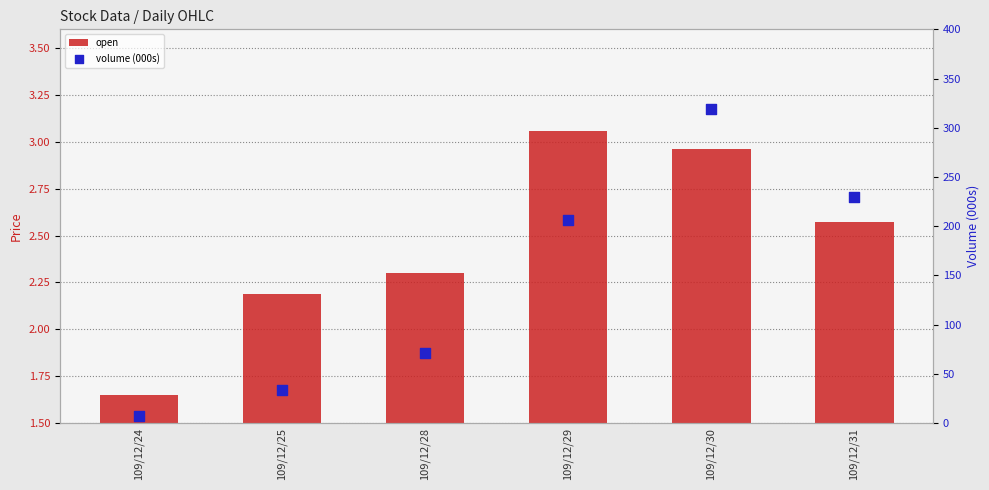

Which series reaches the minimum Y coordinate?

open